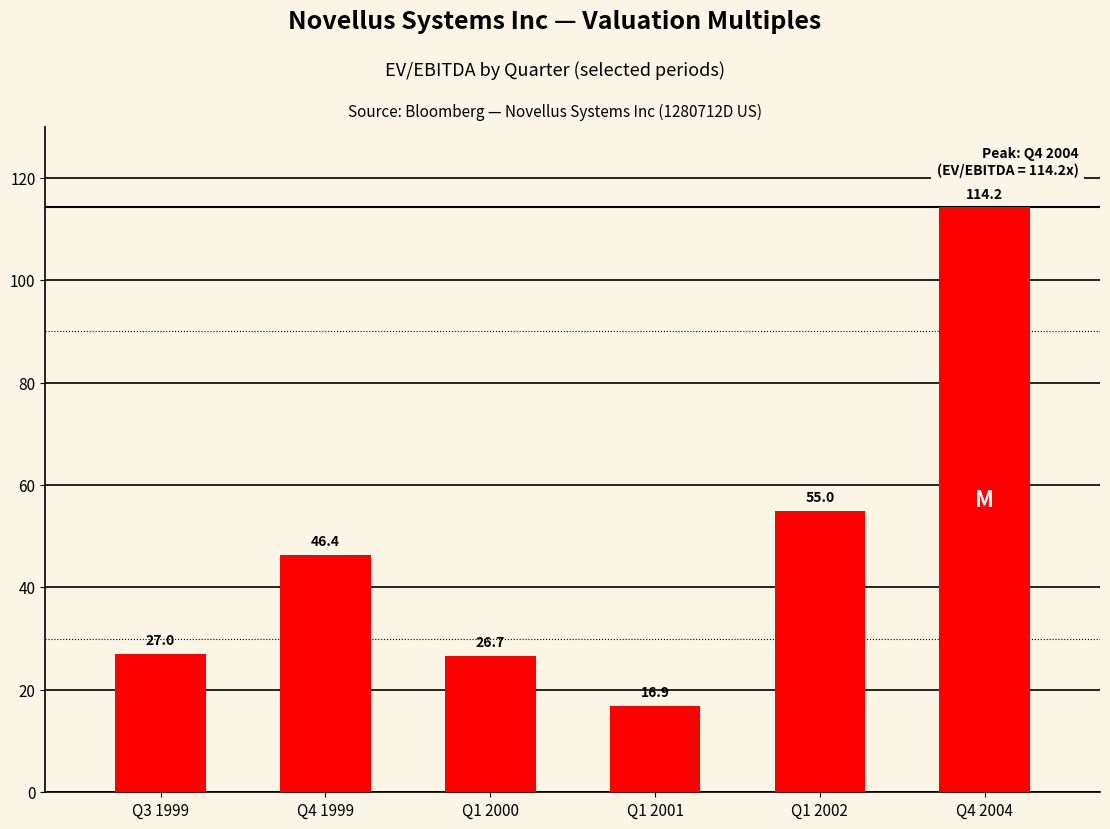

List the labels in order of value, smallest first.

Q1 2001, Q1 2000, Q3 1999, Q4 1999, Q1 2002, Q4 2004